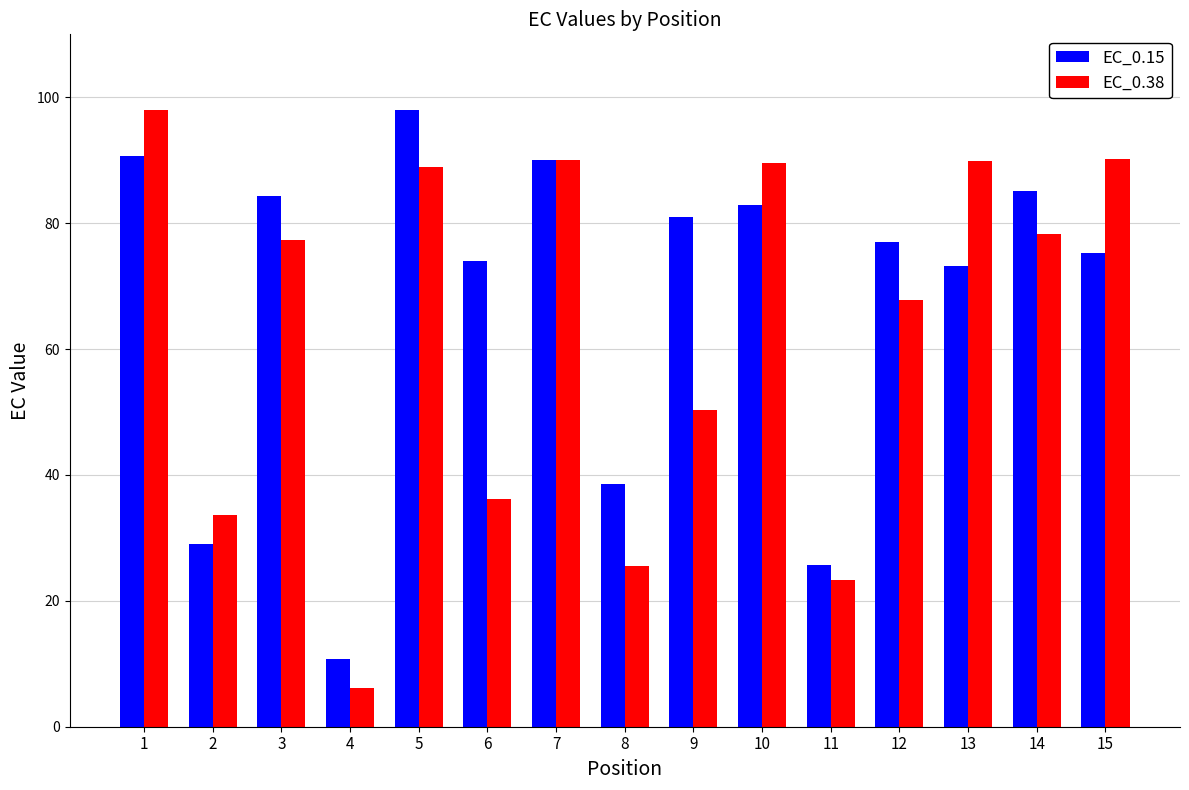

What is the total value across all series at 12?

144.8